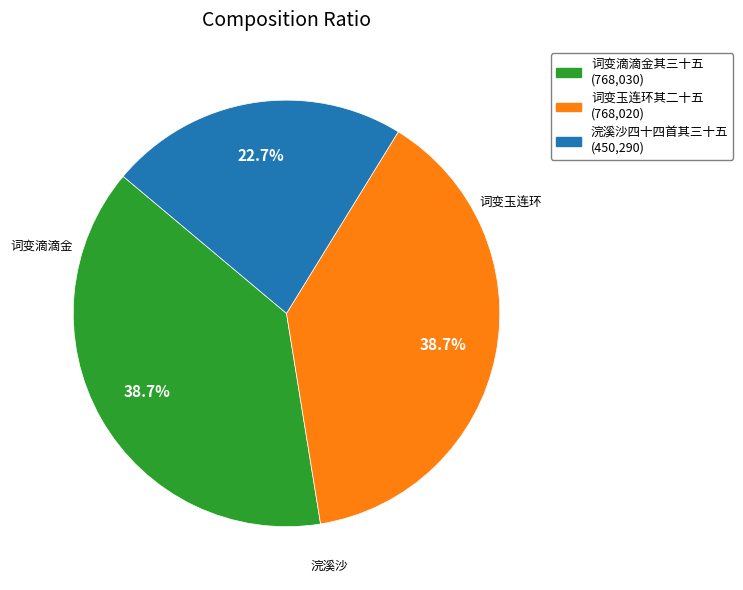

How many segments does this pie chart have?

3